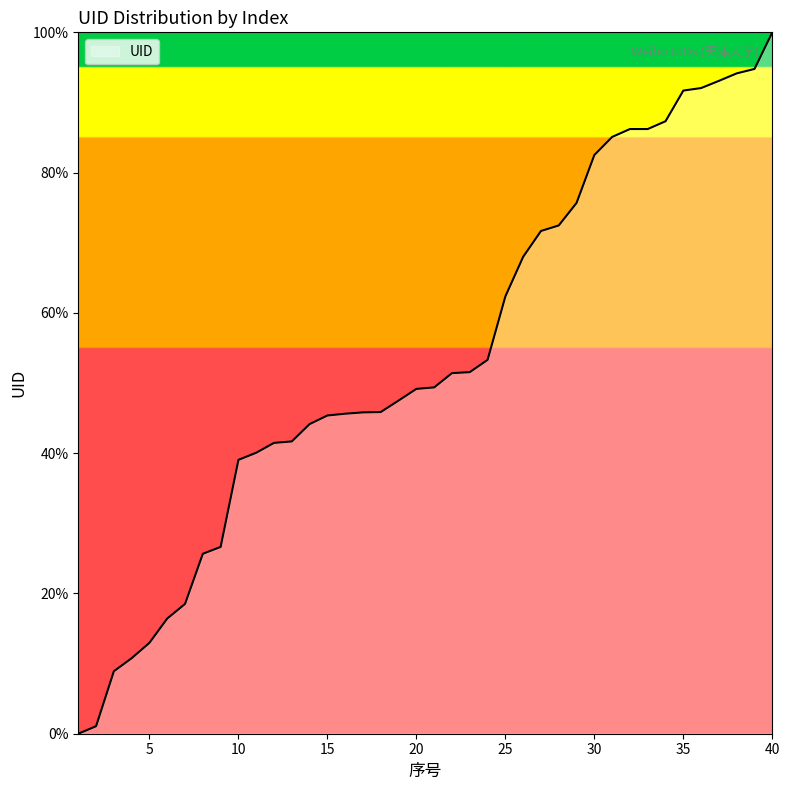

What is the maximum value shown in the chart?

100.0